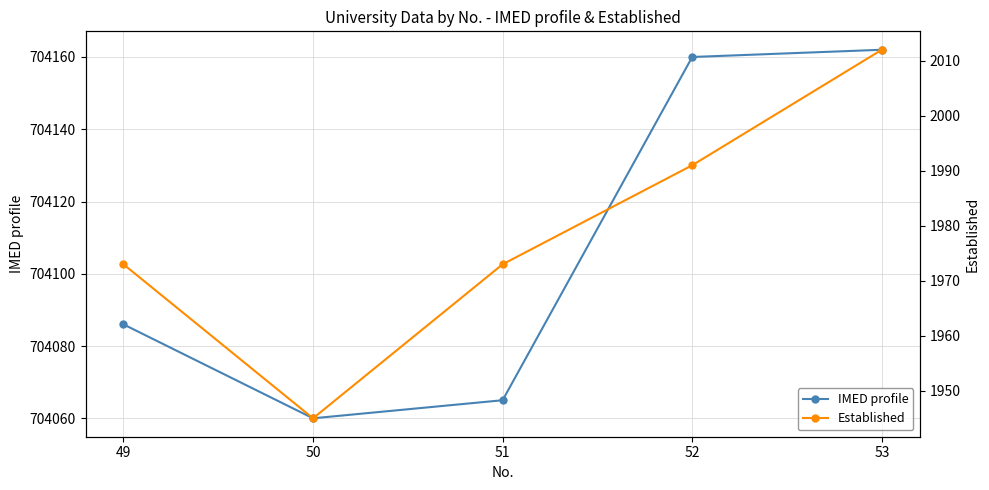

What is the value of the Established point at the 1st from the left?

1973